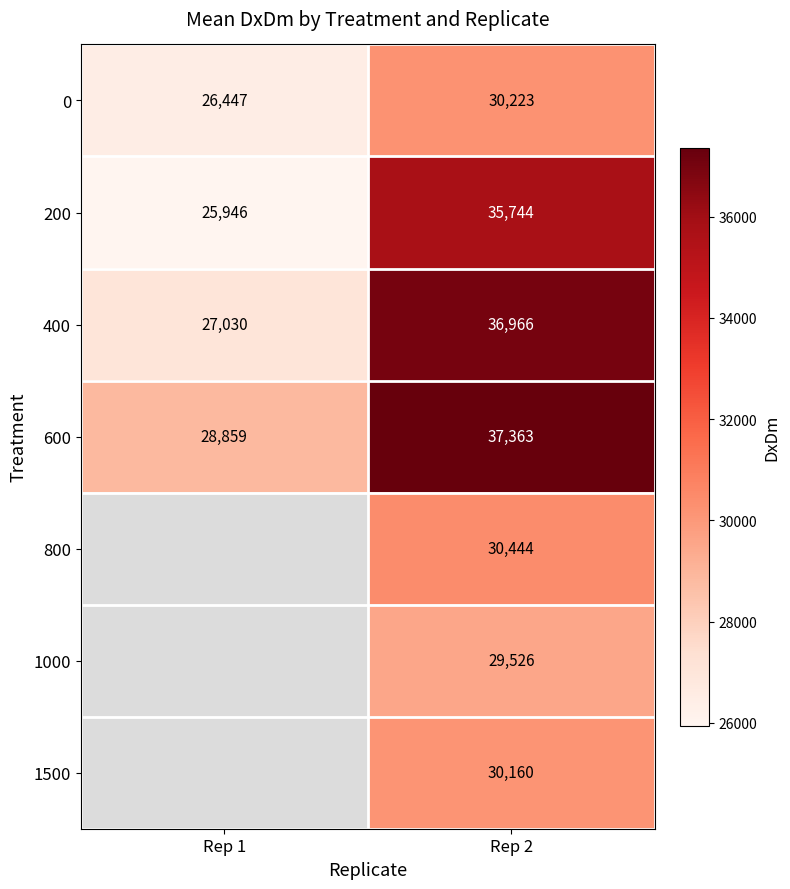

At which category is the sum across all series the highest?

Rep 2